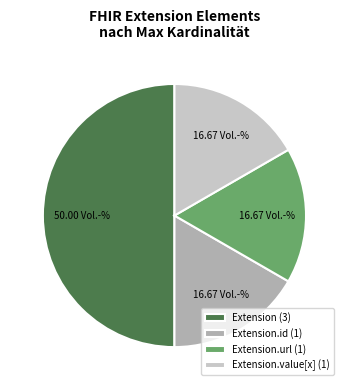

Do Extension.value[x] (1) and Extension (3) together represent more than half of the pie?

Yes